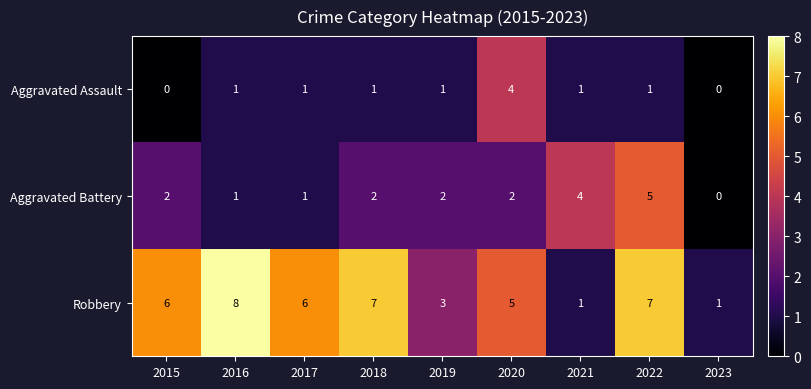

What is the difference between the highest and lowest values at 2022?

6